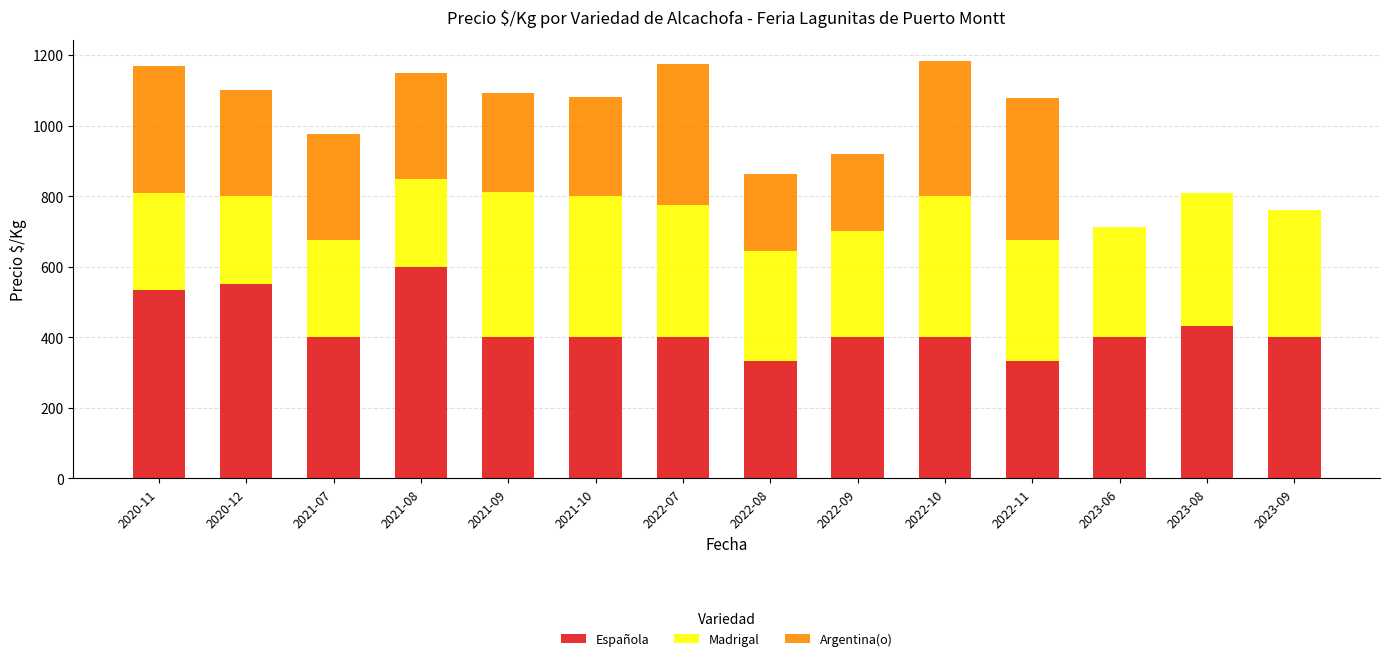

What is the highest value of the Española series?

600